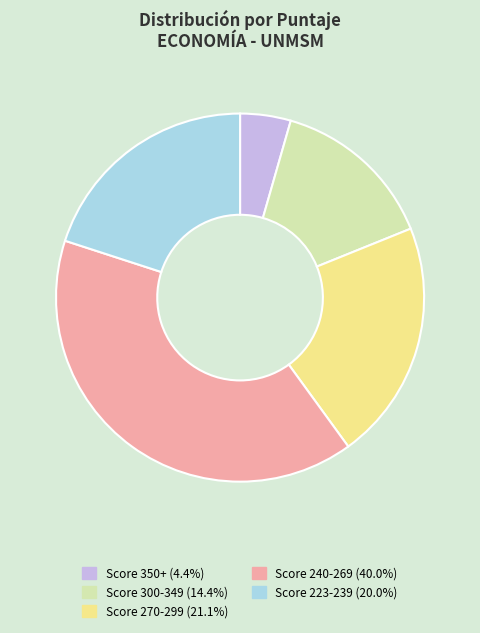

Is there a majority slice in this chart?

No